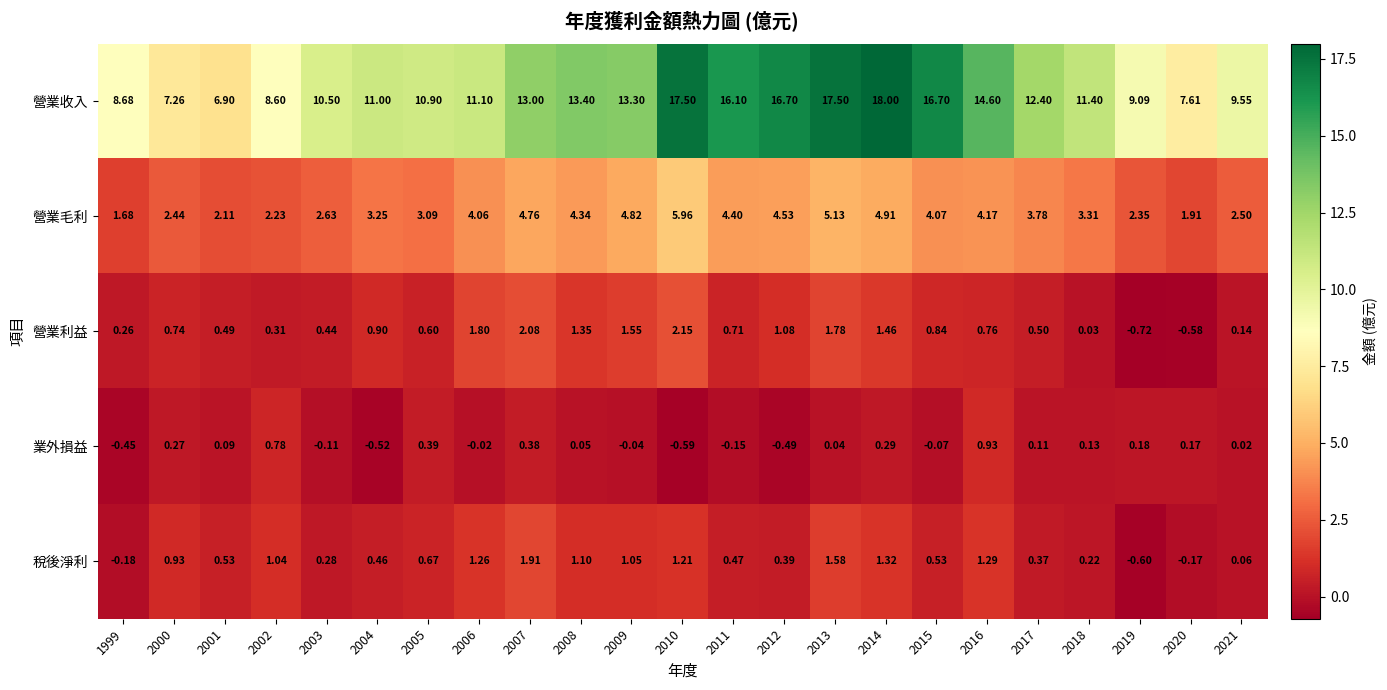

Which series has the largest total across all categories?

營業收入